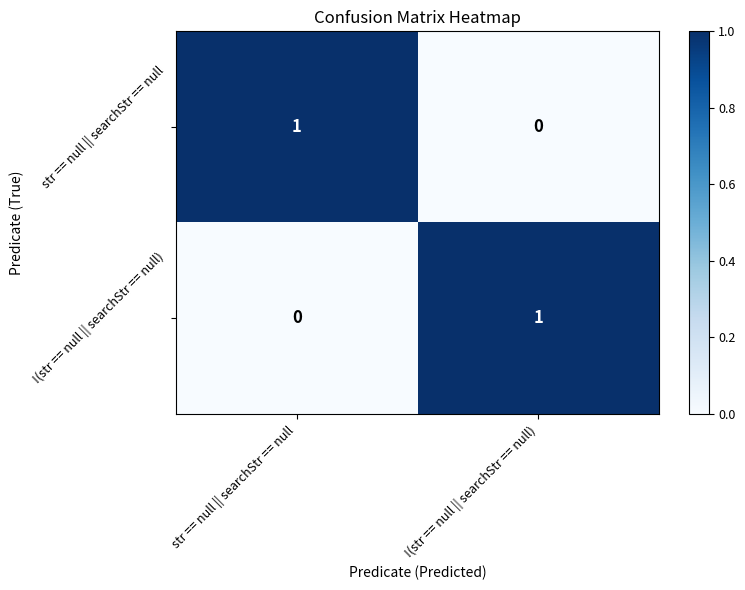

Rank the categories by !(str == null || searchStr == null) value from lowest to highest.

str == null || searchStr == null, !(str == null || searchStr == null)